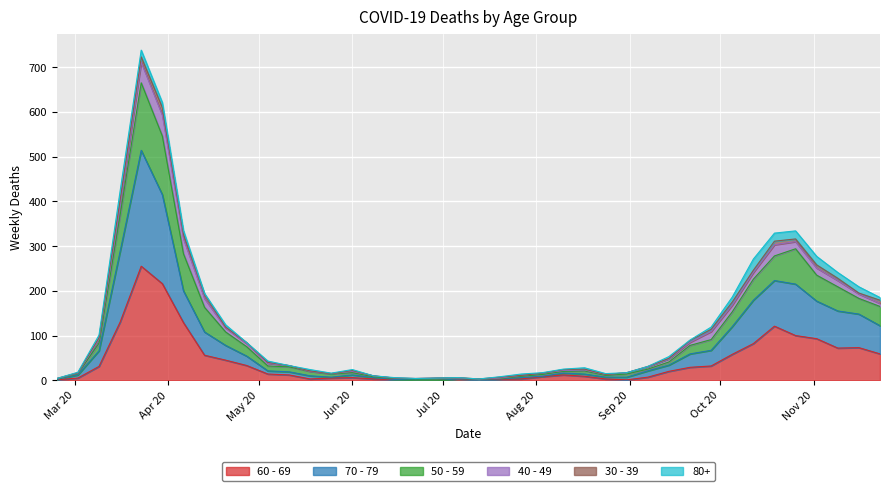

What is the sum of all 60 - 69 values?

1732